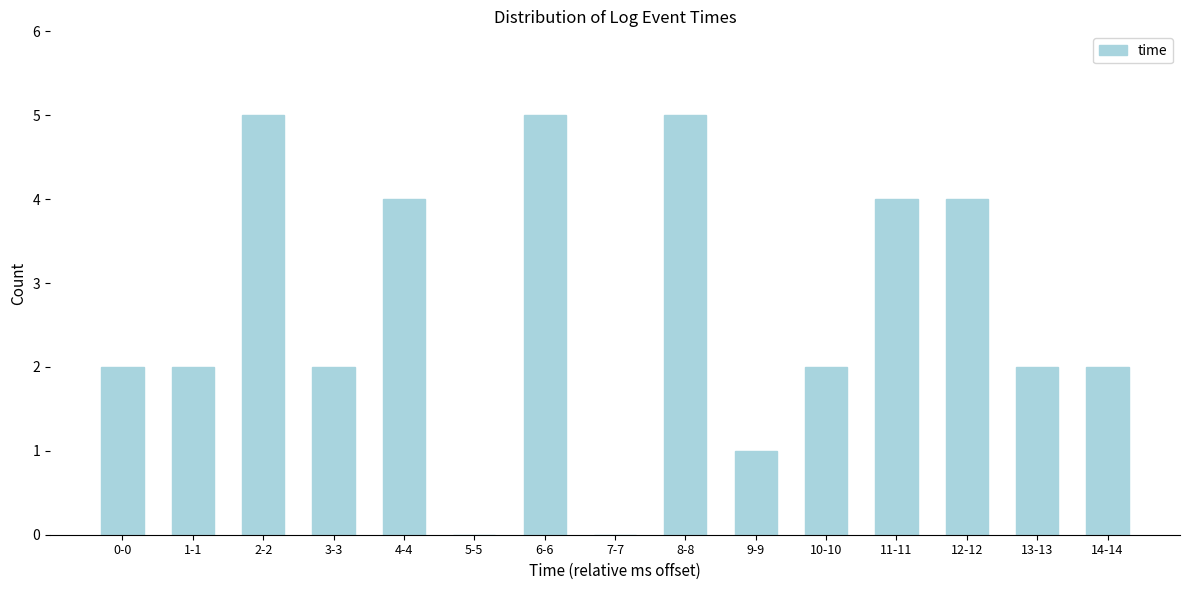

Reading left to right, transcribe all the data shown in this chart.

0-0=2	1-1=2	2-2=5	3-3=2	4-4=4	5-5=0	6-6=5	7-7=0	8-8=5	9-9=1	10-10=2	11-11=4	12-12=4	13-13=2	14-14=2